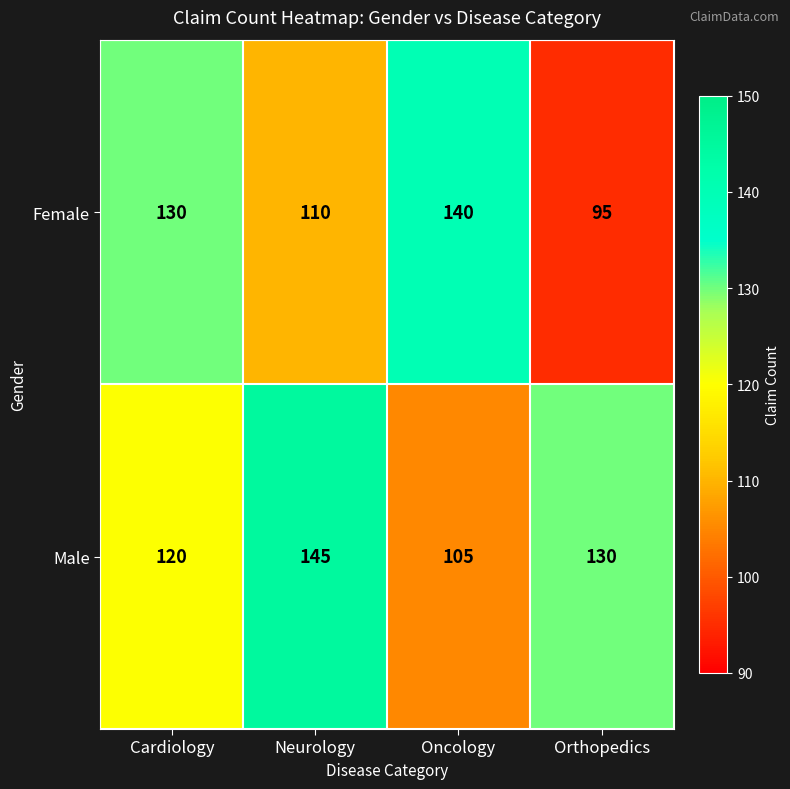

Reading right to left, what are all the values shown in this chart?

Female: Orthopedics=95	Oncology=140	Neurology=110	Cardiology=130
Male: Orthopedics=130	Oncology=105	Neurology=145	Cardiology=120